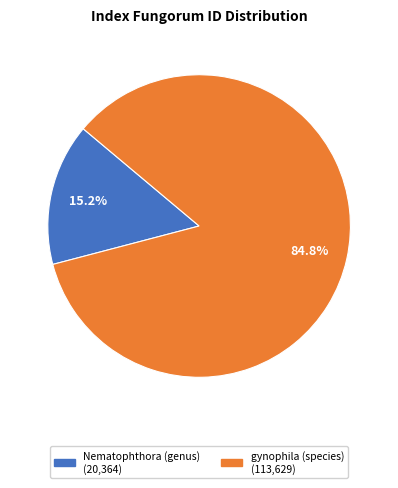

Does any single category account for the majority?

Yes